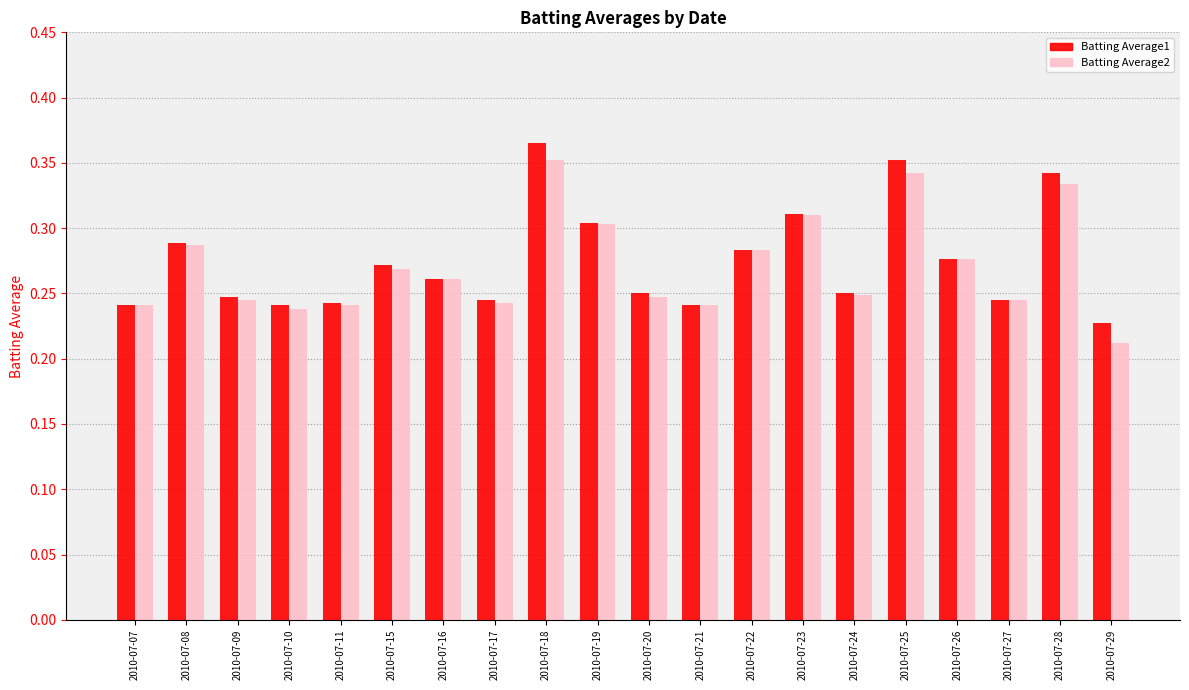

At which label does Batting Average2 reach its minimum?

2010-07-29